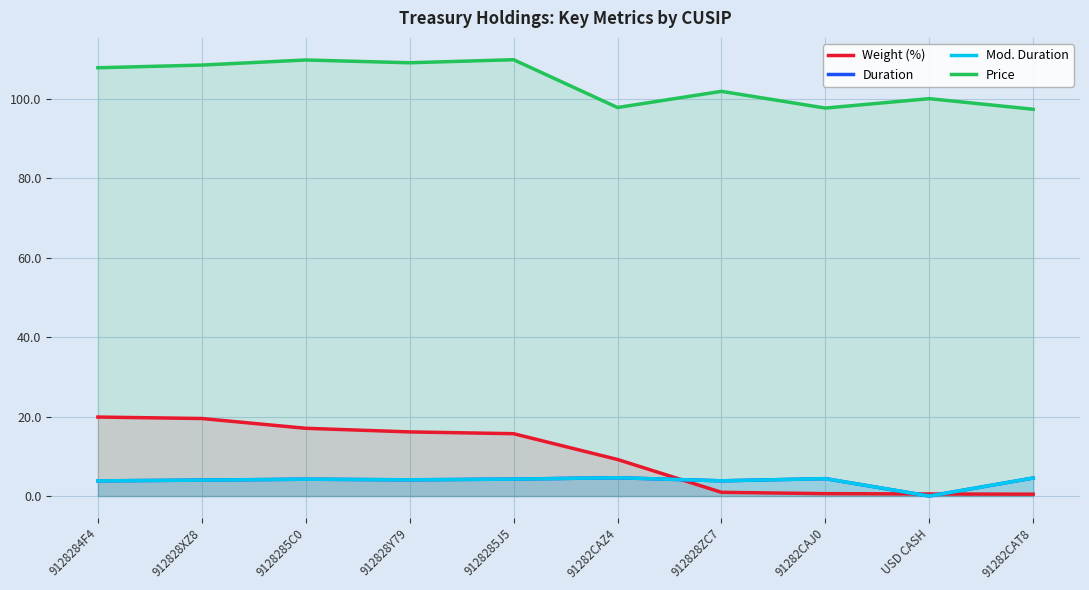

Is the value of Weight (%) at 9128284F4 greater than the value of Price at 912828XZ8?

No